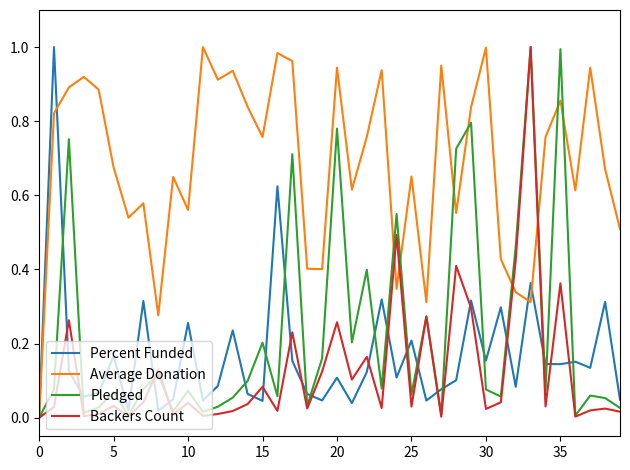

Which series has the largest total across all categories?

Average Donation